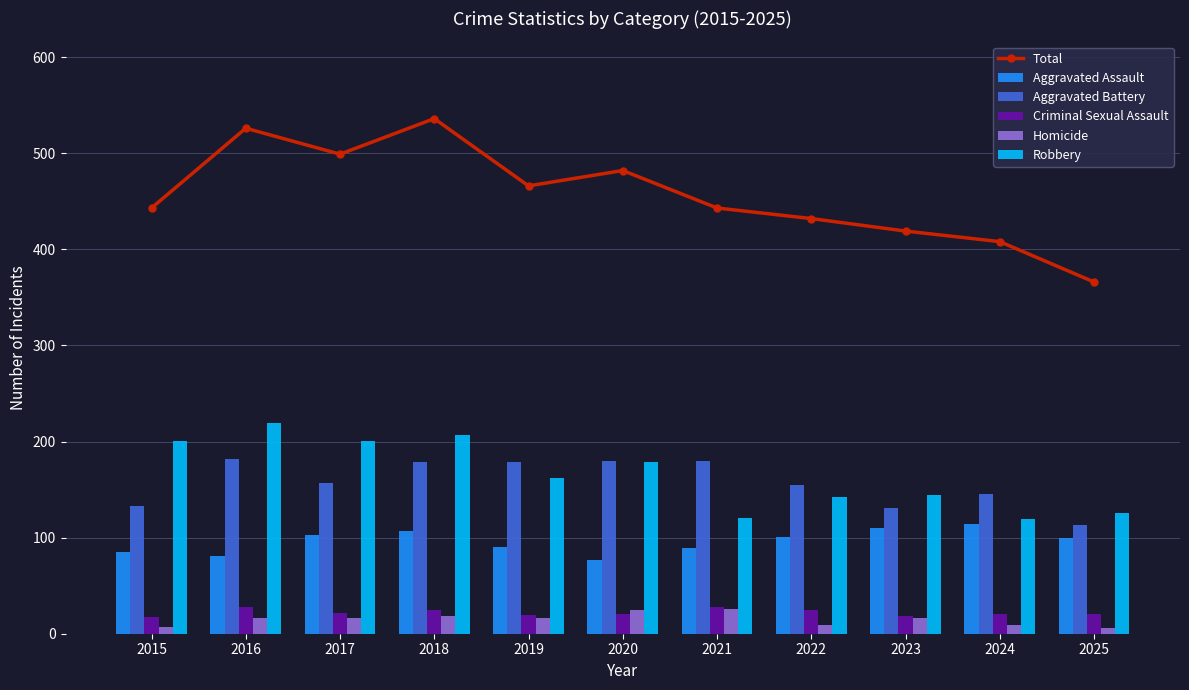

At which label does Robbery first exceed 162?

2015